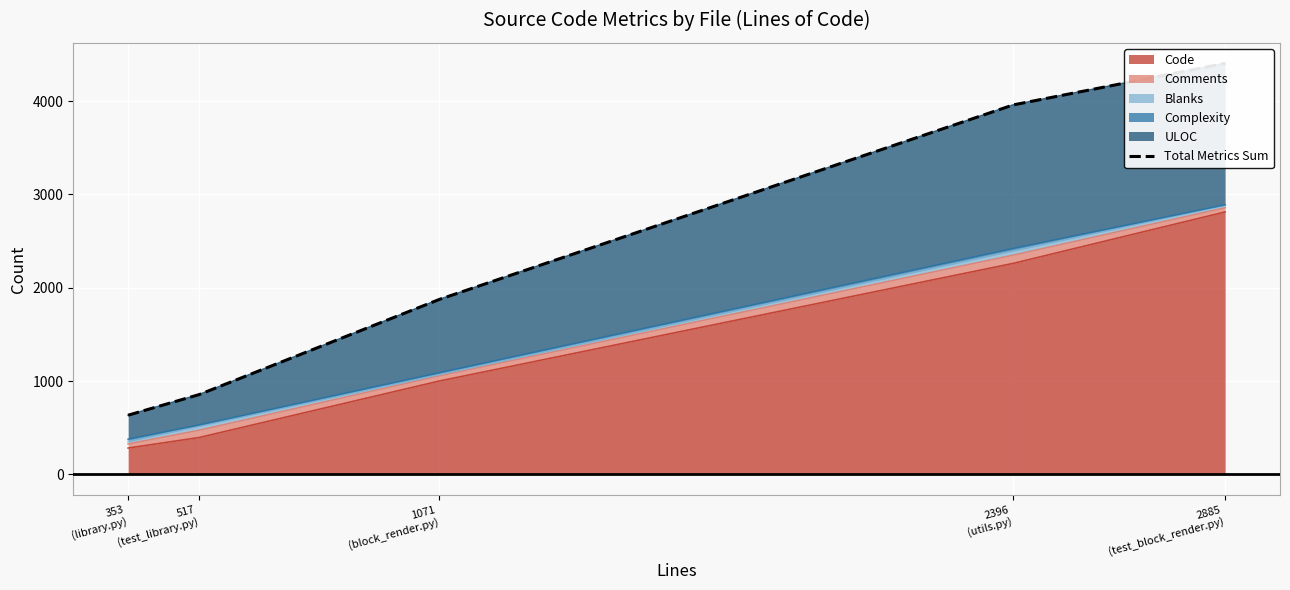

Where does the data first go above 1875?

2396
(utils.py)